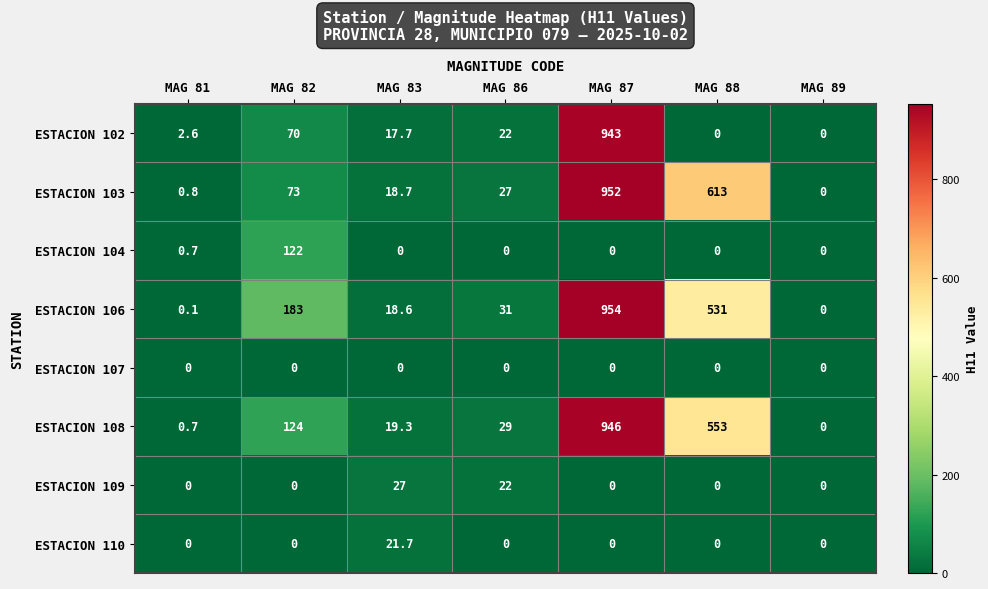

Which series changed the most between MAG 81 and MAG 83?

ESTACION 109